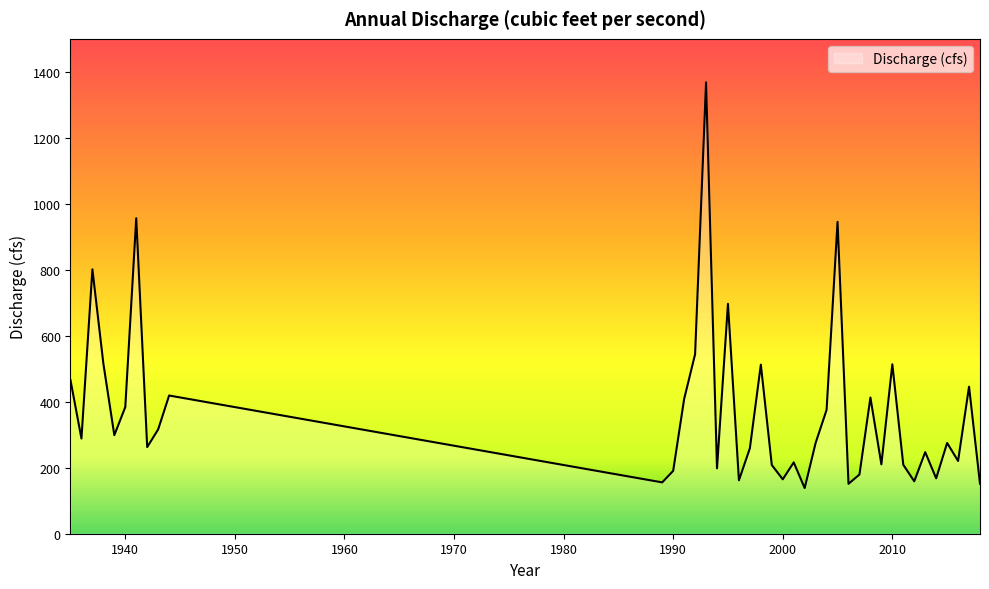

What is the minimum value shown in the chart?

138.4